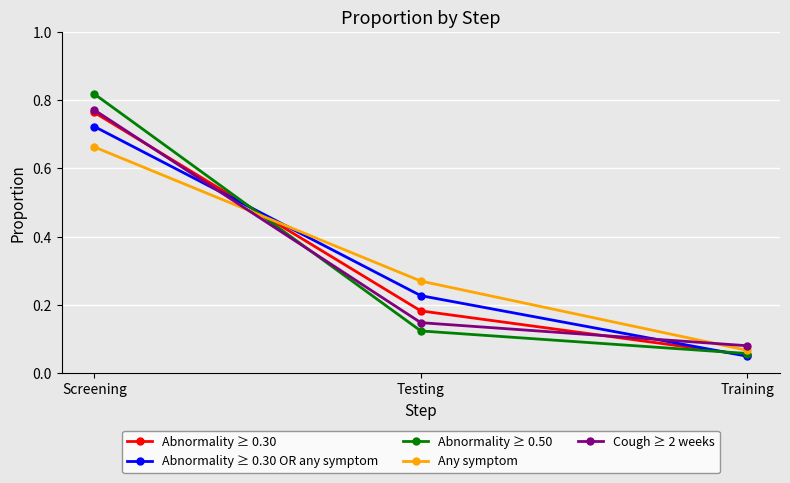

Which series changed the most between Screening and Testing?

Abnormality ≥ 0.50